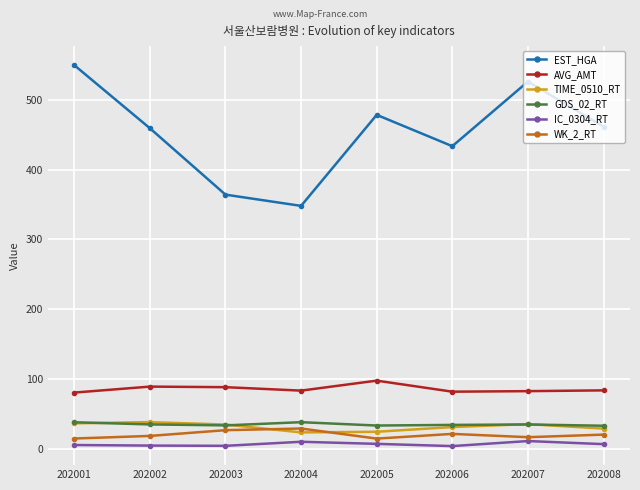

Which series changed the most between 202003 and 202005?

EST_HGA